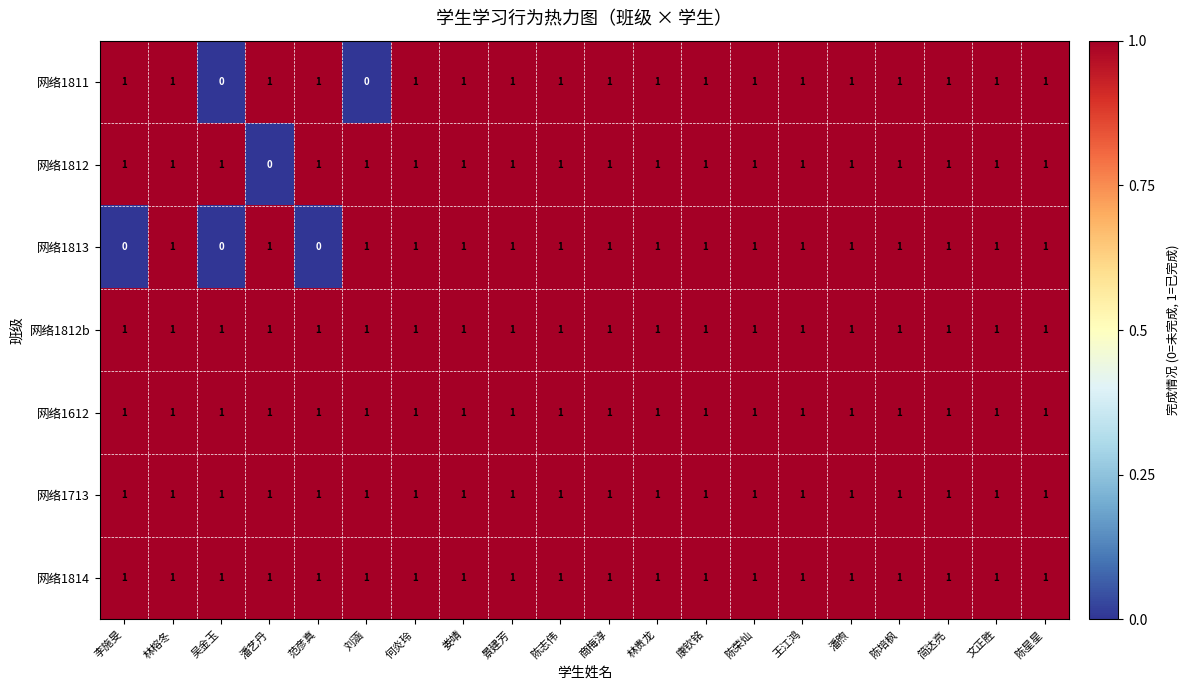

What is the total value across all series at 李施旻?

6